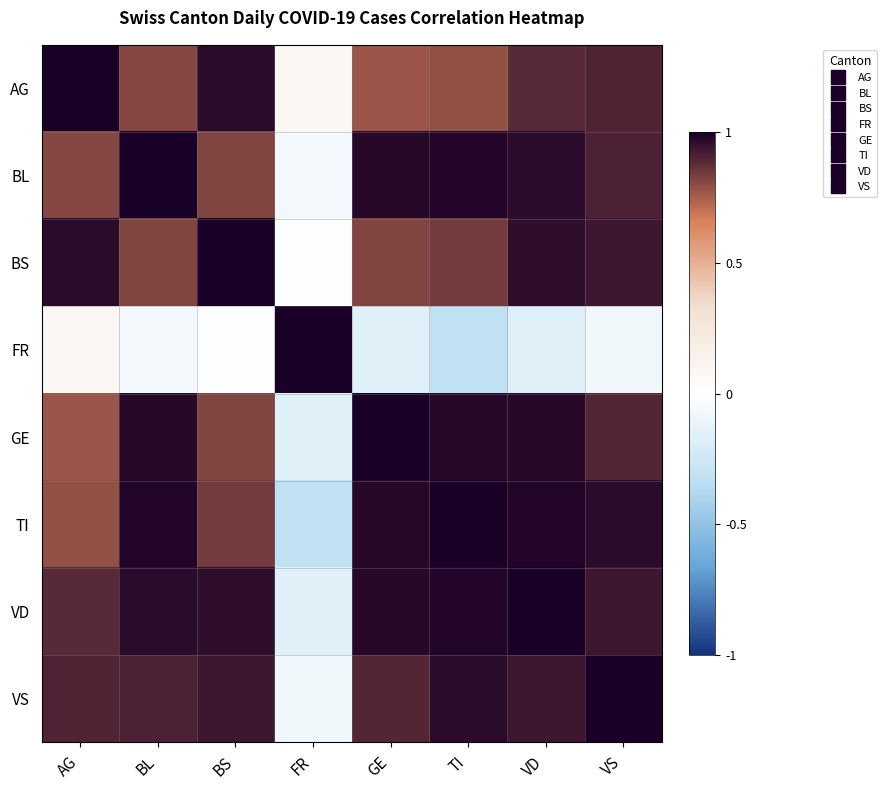

Reading right to left, what are all the values shown in this chart?

AG: VS=0.9	VD=0.9	TI=0.8	GE=0.8	FR=0.1	BS=1.0	BL=0.8	AG=1.0
BL: VS=0.9	VD=1.0	TI=1.0	GE=1.0	FR=-0.1	BS=0.8	BL=1.0	AG=0.8
BS: VS=0.9	VD=1.0	TI=0.8	GE=0.8	FR=-0.0	BS=1.0	BL=0.8	AG=1.0
FR: VS=-0.1	VD=-0.2	TI=-0.3	GE=-0.2	FR=1.0	BS=-0.0	BL=-0.1	AG=0.1
GE: VS=0.9	VD=1.0	TI=1.0	GE=1.0	FR=-0.2	BS=0.8	BL=1.0	AG=0.8
TI: VS=1.0	VD=1.0	TI=1.0	GE=1.0	FR=-0.3	BS=0.8	BL=1.0	AG=0.8
VD: VS=0.9	VD=1.0	TI=1.0	GE=1.0	FR=-0.2	BS=1.0	BL=1.0	AG=0.9
VS: VS=1.0	VD=0.9	TI=1.0	GE=0.9	FR=-0.1	BS=0.9	BL=0.9	AG=0.9